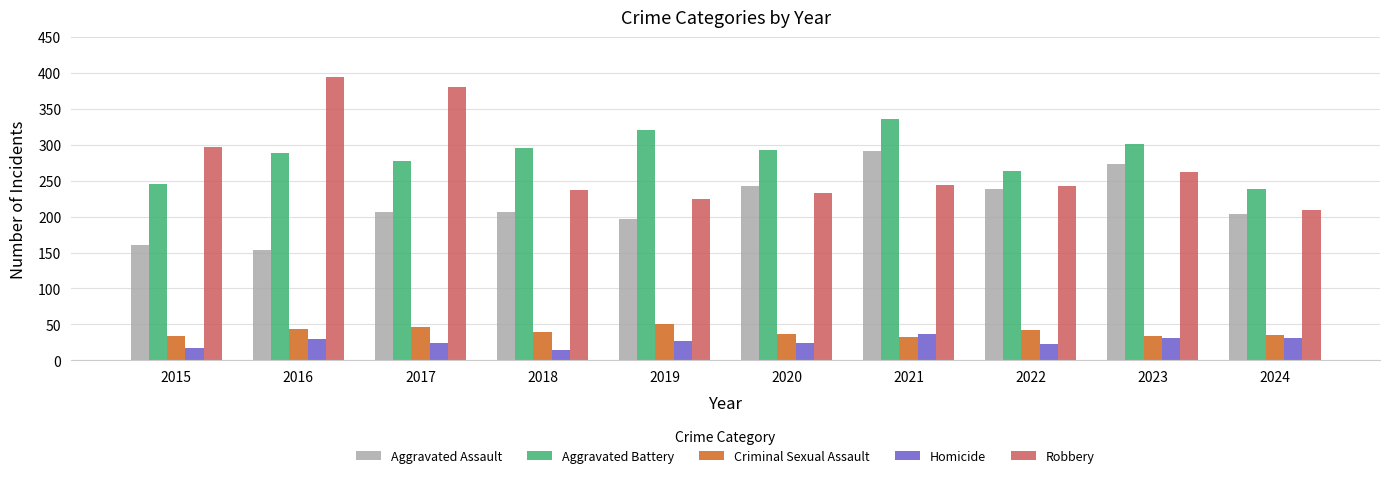

Where does the Homicide series first go above 27?

2016